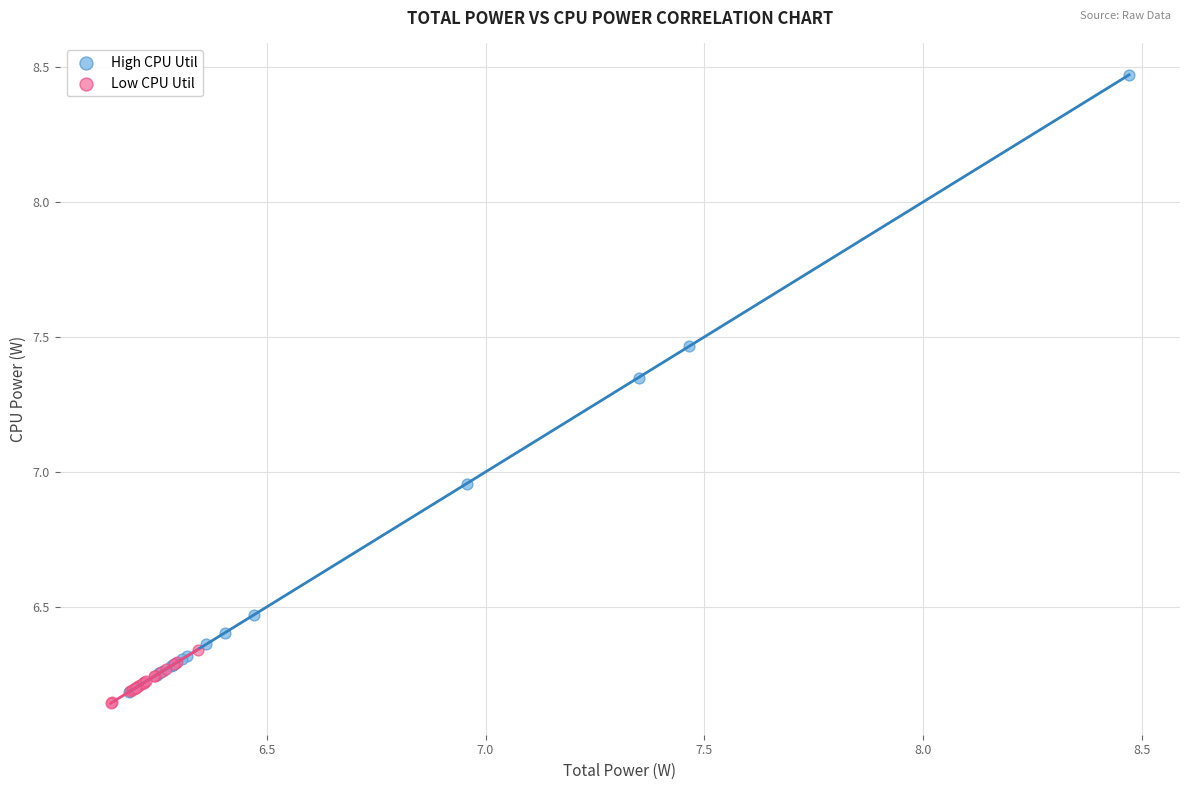

What are all the series names shown in the legend?

High CPU Util, Low CPU Util